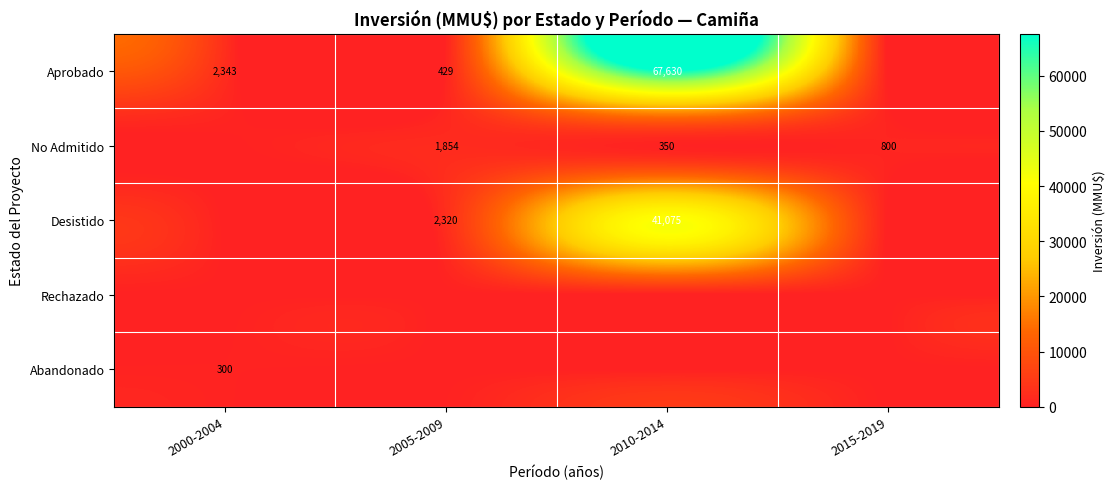

The value of Desistido at 2010-2014 is 66450. True or false?

False